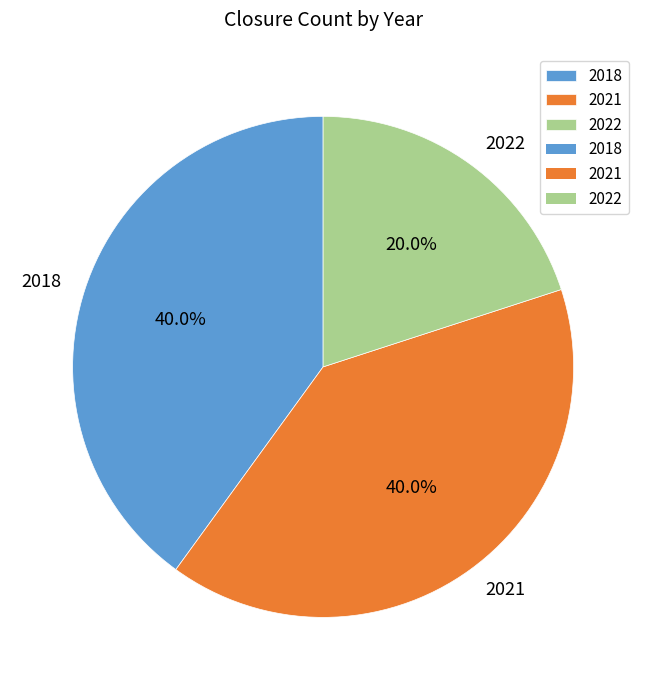

Which category has the smallest portion of the pie?

2022